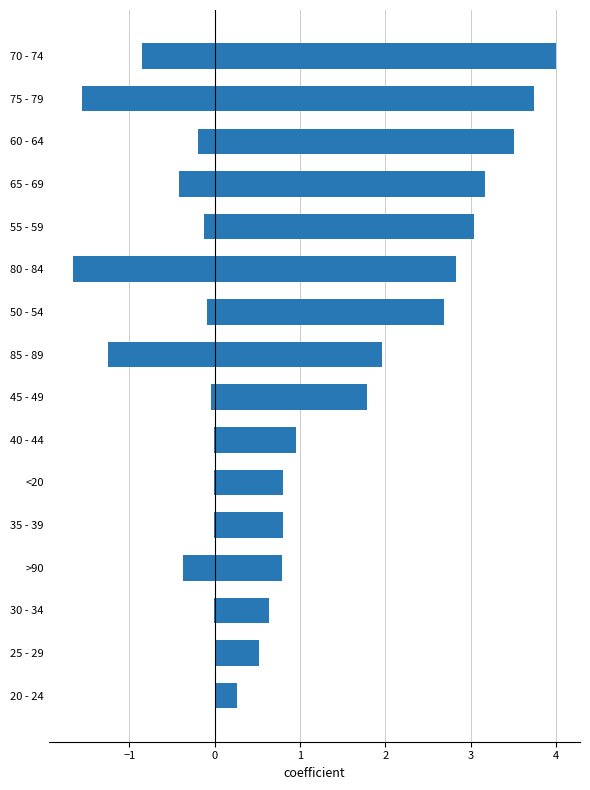

Is the value of patients_deceased (scaled) at 85 - 89 greater than the value of patients_recovered (scaled) at 75 - 79?

No